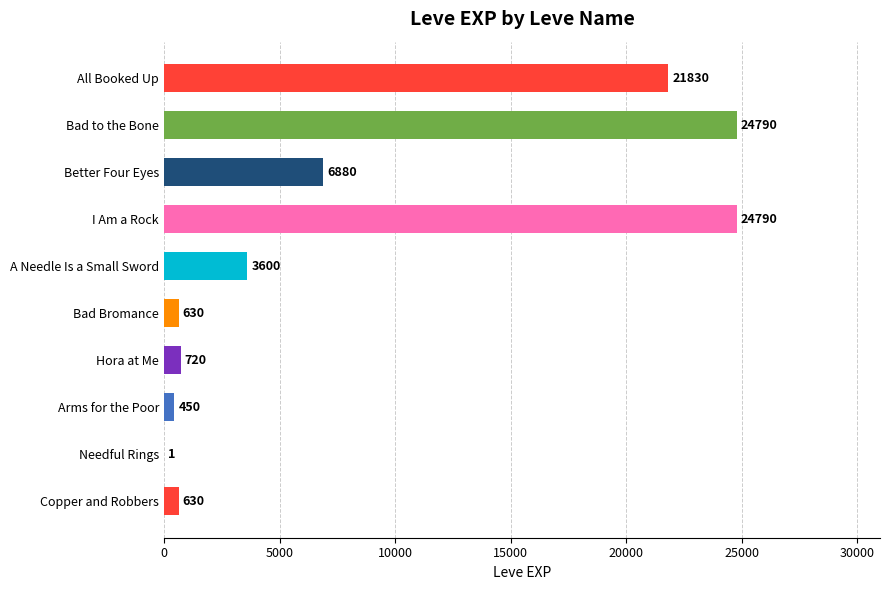

Reading bottom to top, what are all the values shown in this chart?

Copper and Robbers=630	Needful Rings=1	Arms for the Poor=450	Hora at Me=720	Bad Bromance=630	A Needle Is a Small Sword=3600	I Am a Rock=24790	Better Four Eyes=6880	Bad to the Bone=24790	All Booked Up=21830